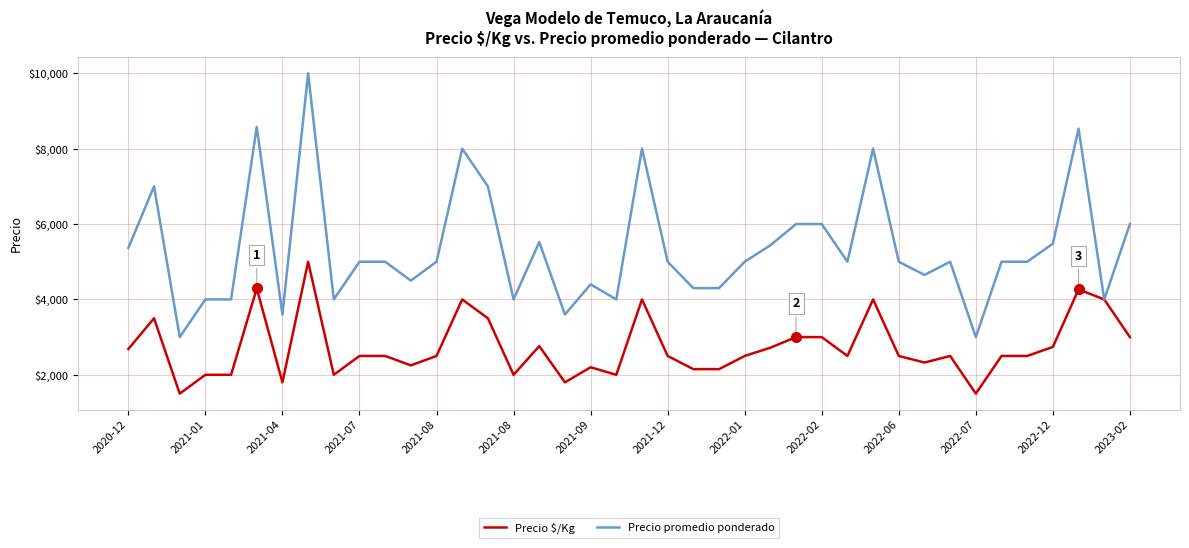

Count the number of categories in the chart.

40